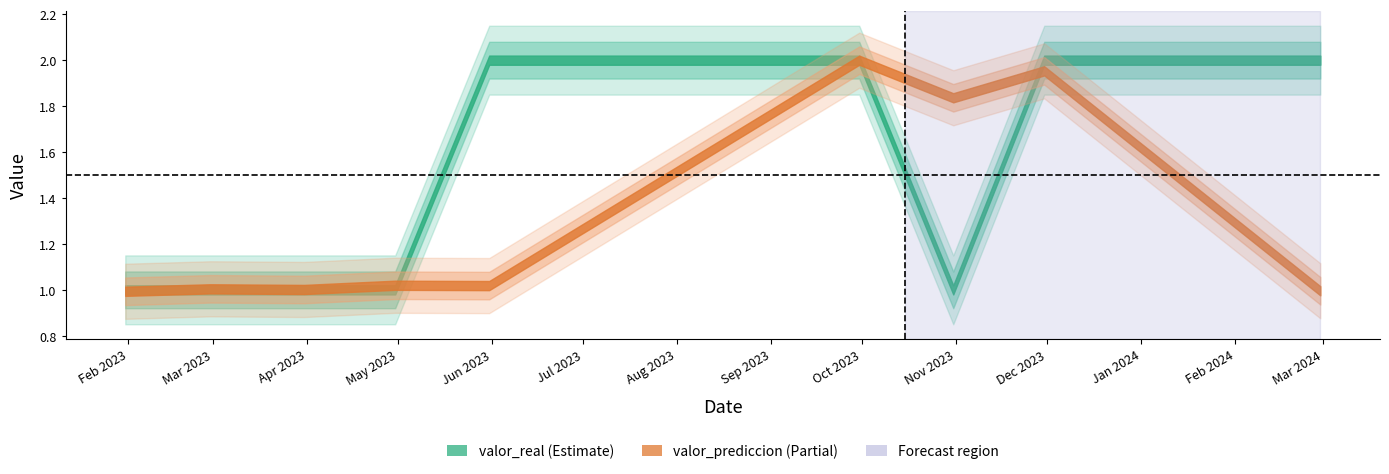

The value of valor_prediccion at 2023-10-31 is 1.3. True or false?

False